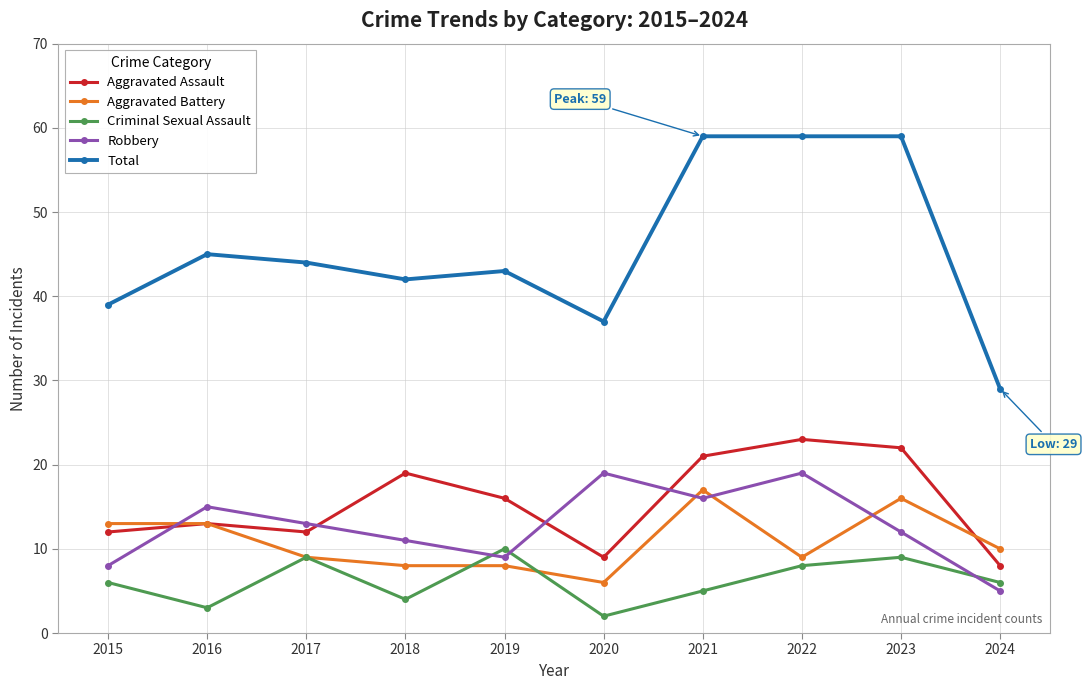

Which series has the largest total across all categories?

Total